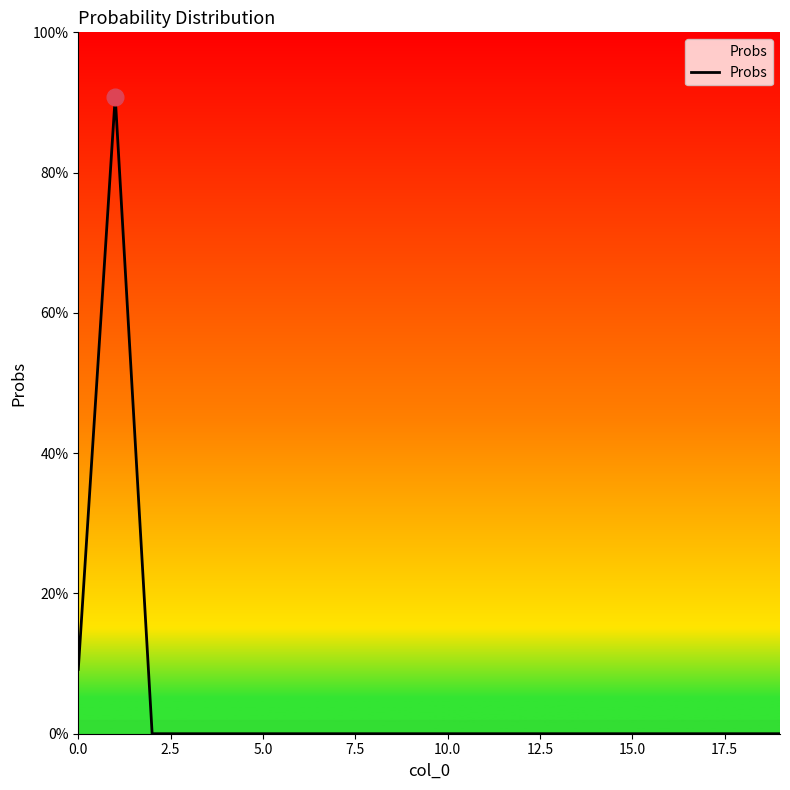

Is this an area chart (filled region under the line)?

No